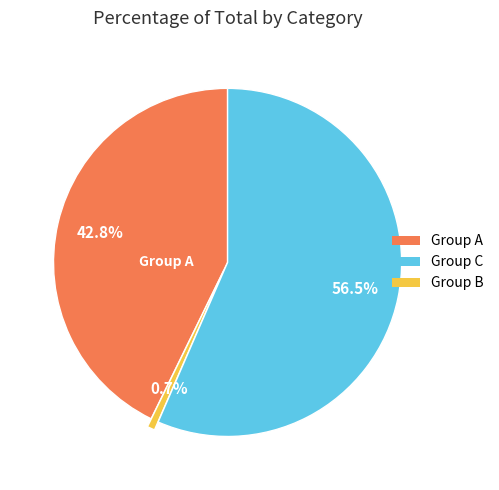

To the nearest percent, what is the average slice percentage?

33%